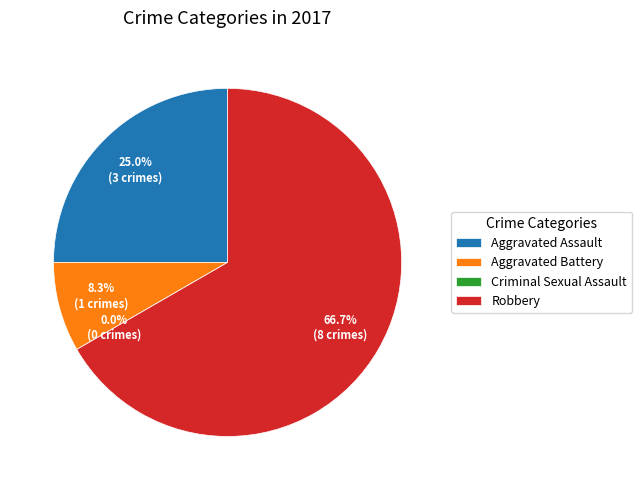

To the nearest percent, what percentage of the pie is Robbery?

67%